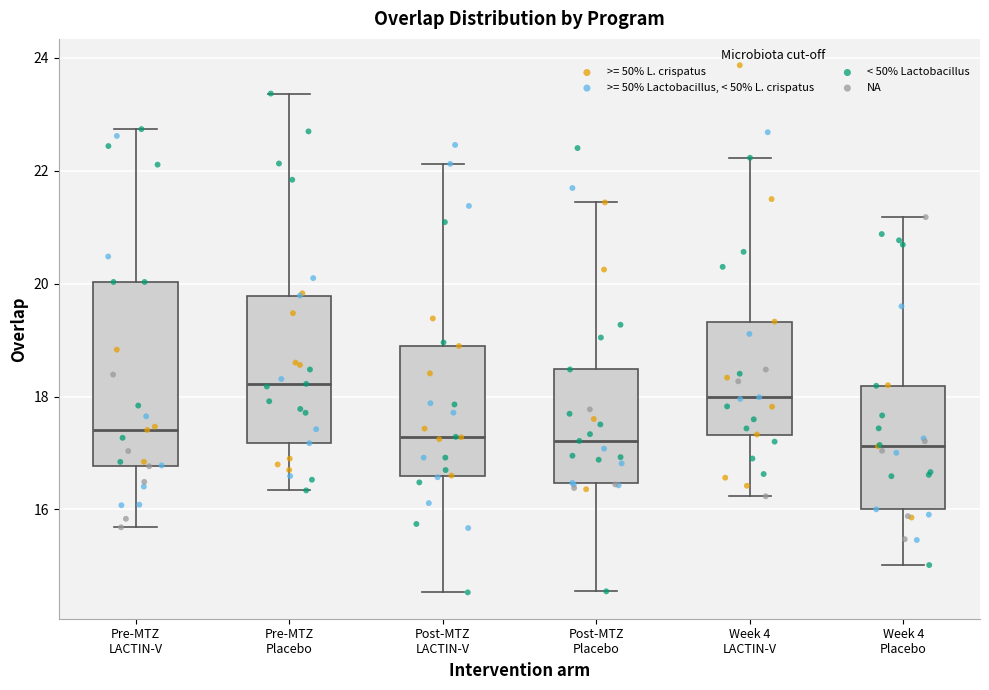

Comparing the boxes themselves (not the whiskers), which one is the tallest?

Pre-MTZ LACTIN-V